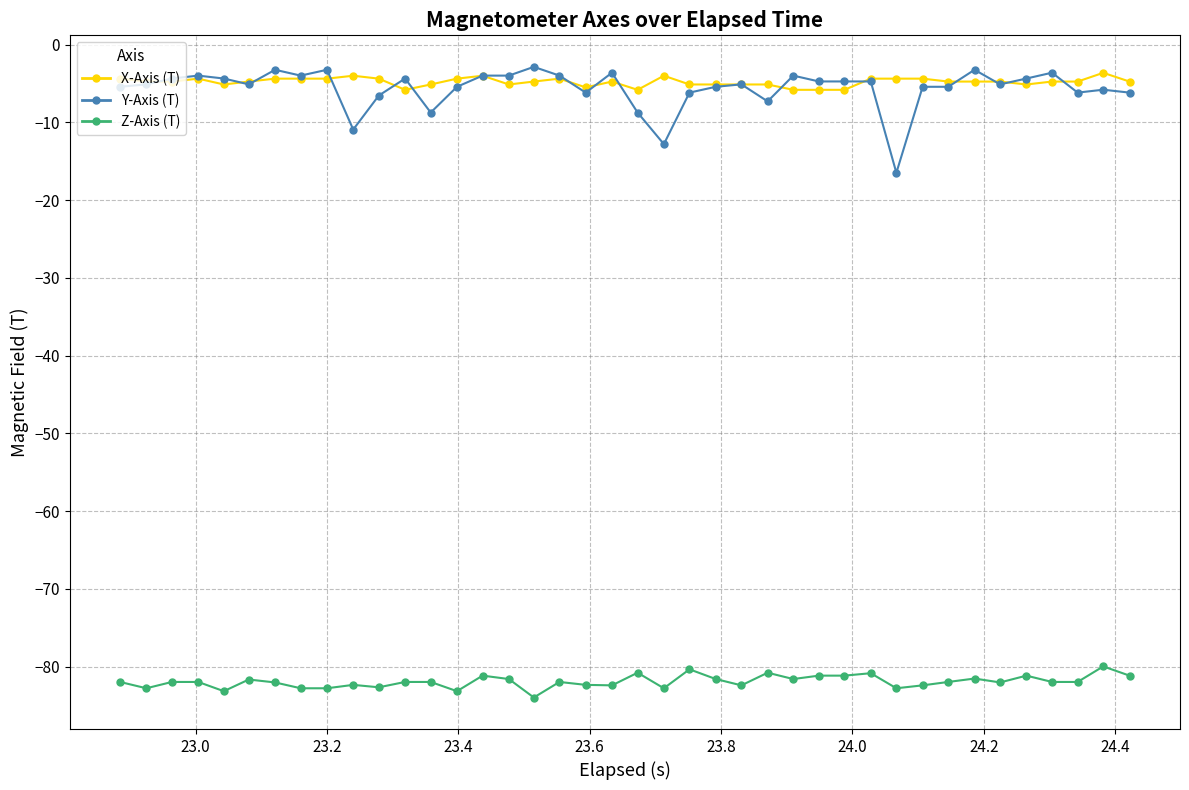

Which series has the widest spread of values?

Y-Axis (T)